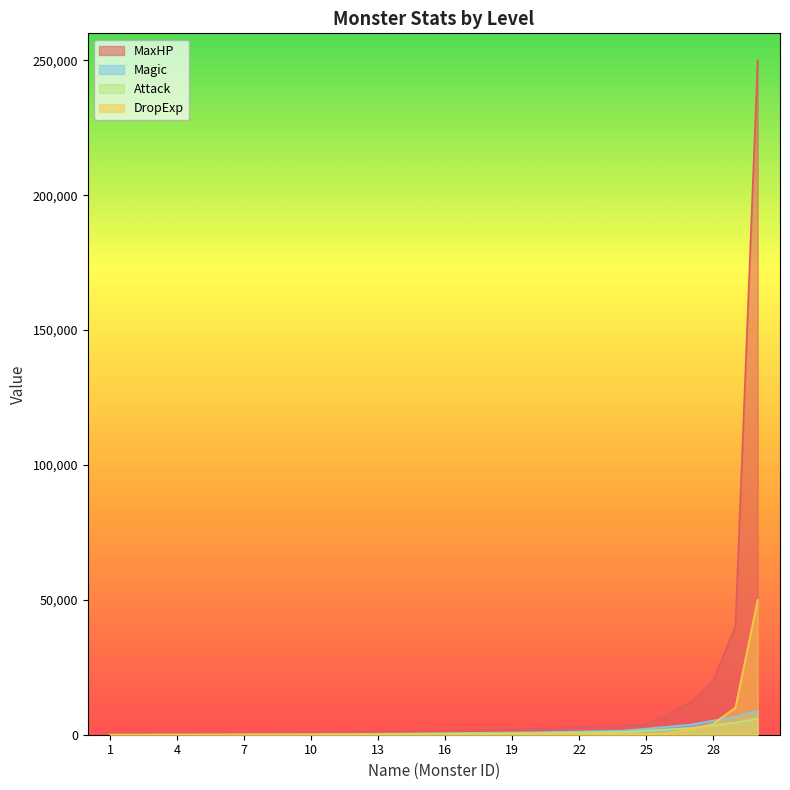

Reading left to right, what are all the values shown in this chart?

MaxHP: 100	120	140	160	180	250	320	390	460	530	670	810	950	1090	1230	1430	1630	1830	2030	2300	2600	2900	3200	3500	3800	7500	12000	20000	40000	250000
Attack: 5	10	15	20	25	40	55	70	85	100	150	200	250	300	350	400	450	500	550	600	700	800	900	1000	1500	2000	2500	3500	4500	6000
Magic: 7	15	22	30	37	60	82	105	127	150	225	300	375	450	525	600	675	750	825	900	1050	1200	1350	1500	2250	3000	3750	5250	6750	9000
DropExp: 10	20	30	40	50	60	70	80	90	100	110	120	130	140	150	160	170	180	190	200	210	220	230	240	250	500	2000	4000	10000	50000